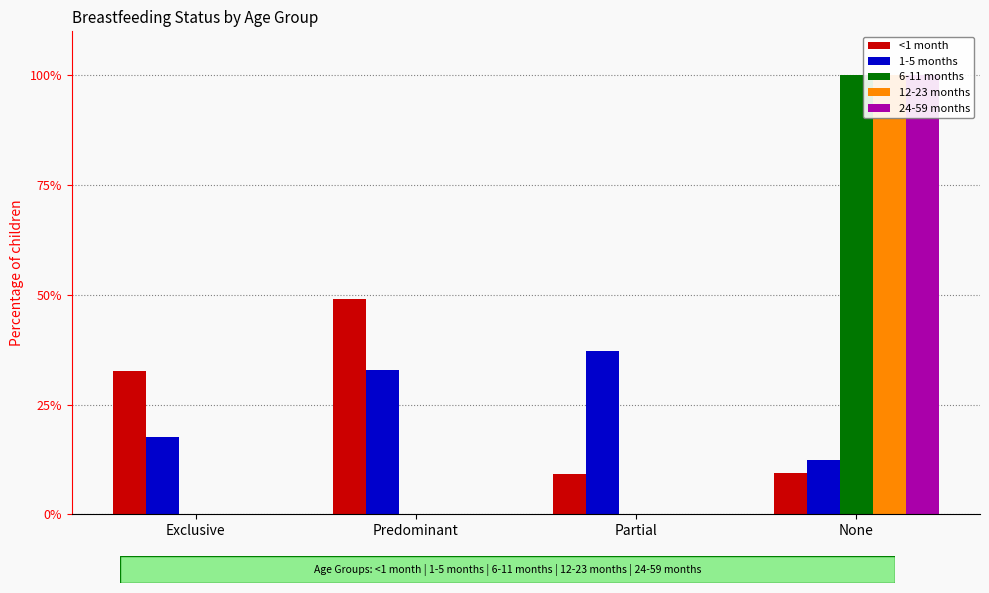

True or false: <1 month has a value of 0.1 at Partial.

False